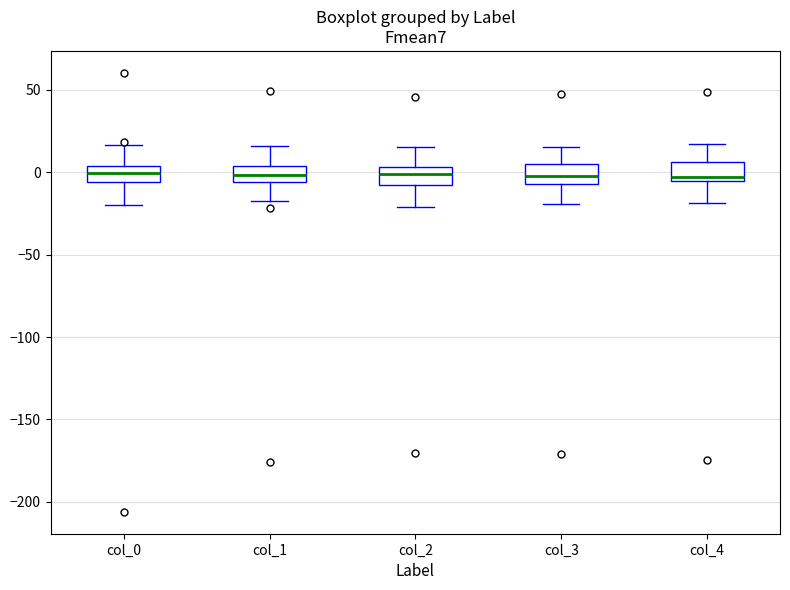

Reading left to right, transcribe this box plot: for each box, give where its median line is, the range the box spans, and where its two whiskers end, as read against the y-axis. The values are not printed on the chart, so give them approximately, as read against the axis.

col_0: median 0, box -5 to 5, whiskers -20 to 15
col_1: median 0, box -5 to 5, whiskers -20 to 15
col_2: median 0, box -10 to 5, whiskers -20 to 15
col_3: median 0, box -5 to 5, whiskers -20 to 15
col_4: median -5 (just above the box's lower edge), box -5 to 5, whiskers -20 to 15